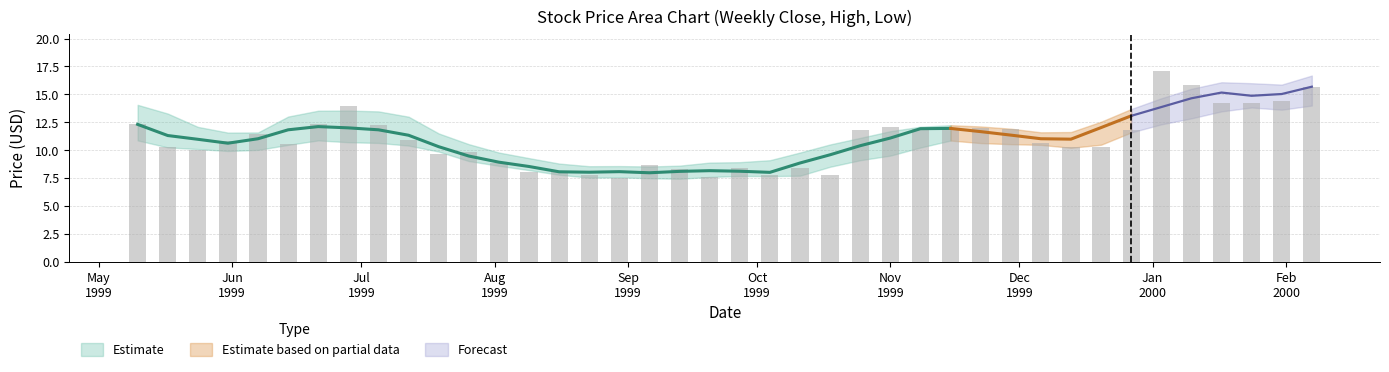

Reading left to right, transcribe all the data shown in this chart.

Close: 12.3	10.3	10.0	10.8	11.4	10.6	12.3	14.0	12.2	10.9	9.7	9.9	8.9	8.1	8.1	7.8	7.5	8.7	8.3	7.6	8.4	7.8	8.4	7.8	11.8	12.1	11.9	11.9	12.0	11.9	10.6	10.3	10.2	11.8	17.1	15.9	14.2	14.2	14.4	15.7
High: 14.1	12.5	10.4	11.2	12.2	11.5	12.6	17.5	13.9	12.3	11.1	10.2	10.0	9.1	8.6	8.6	7.8	8.8	9.1	8.4	9.0	9.1	9.0	10.0	11.8	12.6	12.1	12.0	12.0	12.5	12.1	11.1	10.4	12.1	17.1	17.8	15.9	14.6	15.1	16.7
Low: 10.9	9.6	9.1	10.0	10.9	10.0	10.1	11.4	12.0	10.1	9.7	8.9	8.7	7.8	7.9	7.8	6.9	7.4	7.9	7.6	7.5	7.7	7.8	7.8	7.8	11.5	10.6	9.9	11.4	10.9	10.4	10.1	9.6	10.1	12.2	15.9	13.8	12.2	13.2	14.0